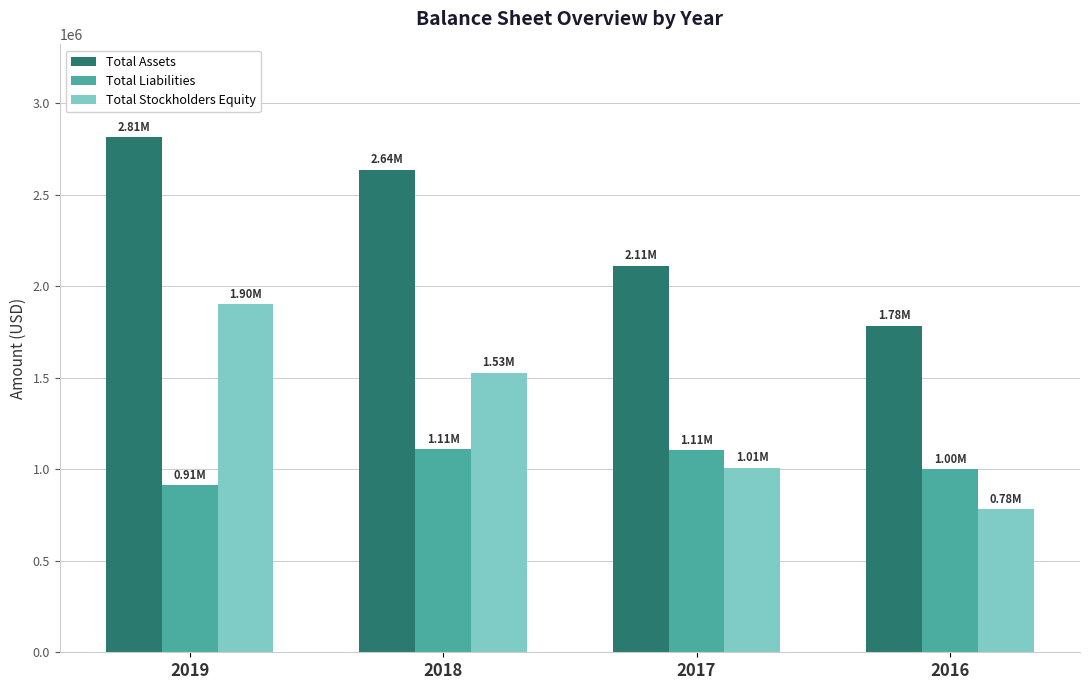

Rank the categories by Total Stockholders Equity value from lowest to highest.

2016, 2017, 2018, 2019